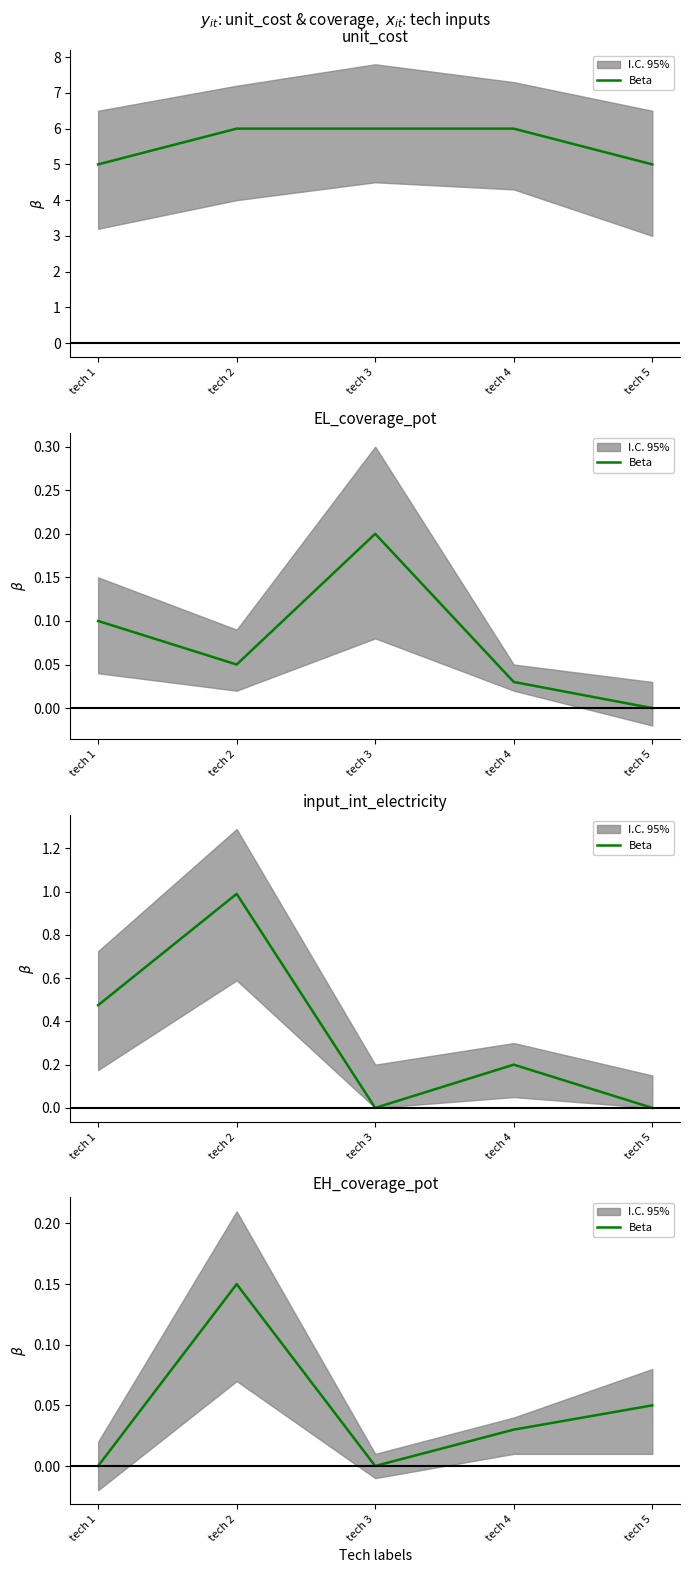

How many values exceed 0?

3